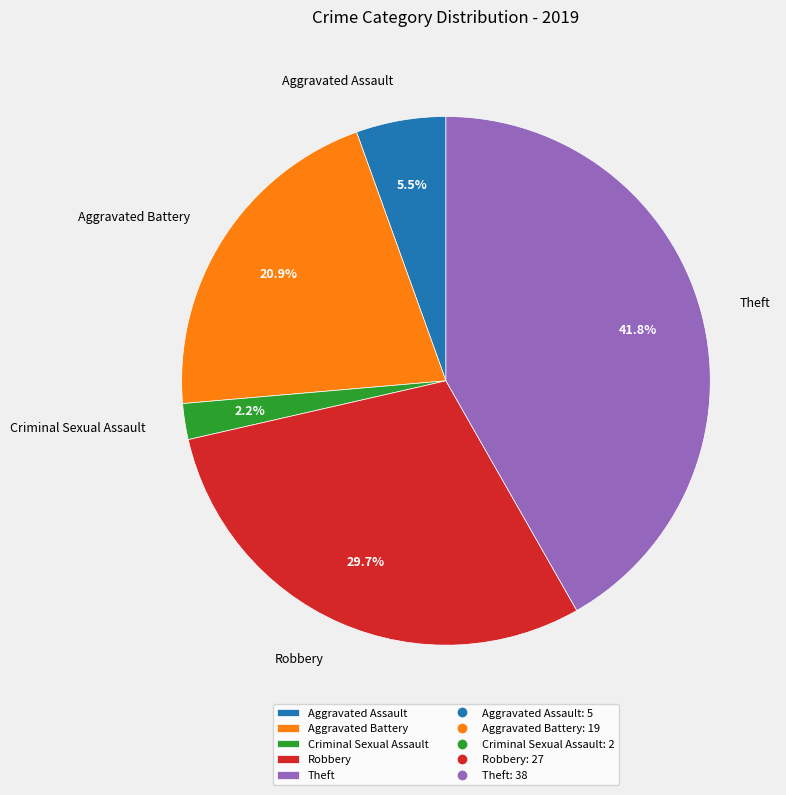

How many slices are in this pie chart?

5